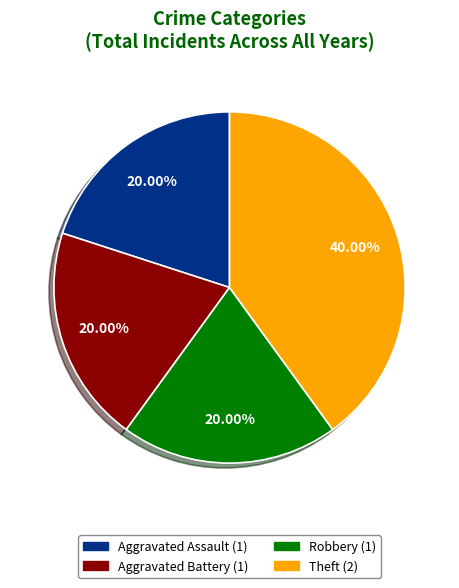

Does Aggravated Assault represent more than half of the total?

No